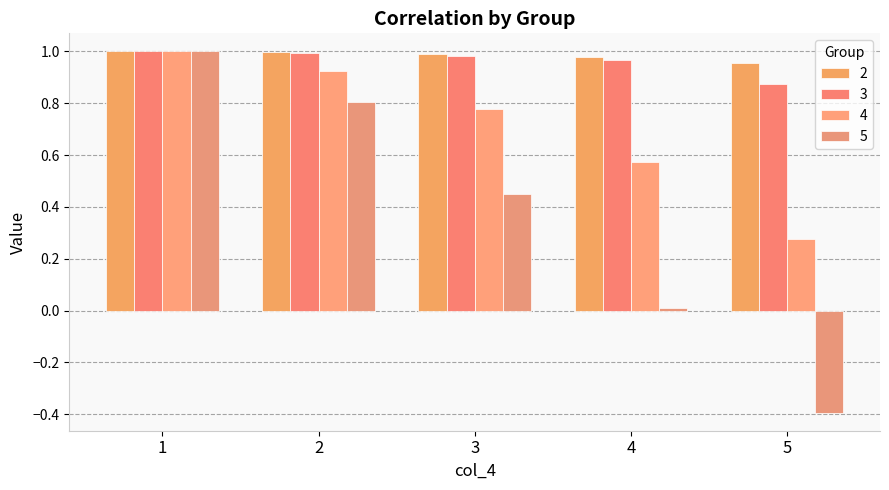

Which series has the largest range (max minus min)?

5